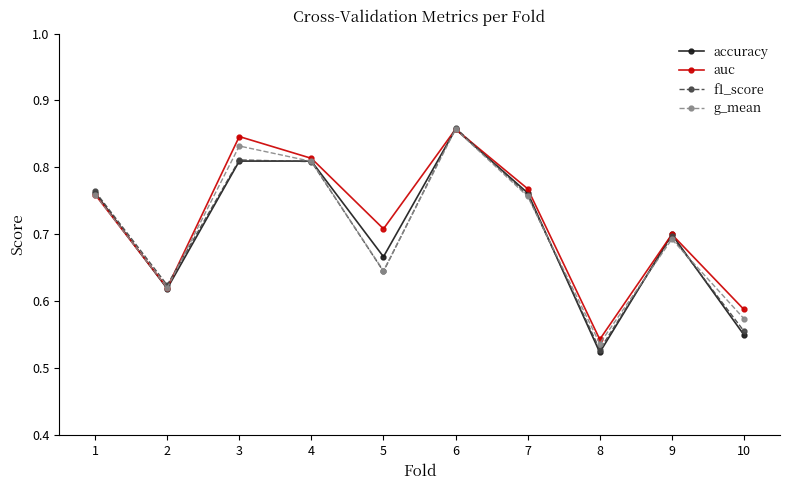

Is the value of accuracy at 8 greater than the value of auc at 1?

No